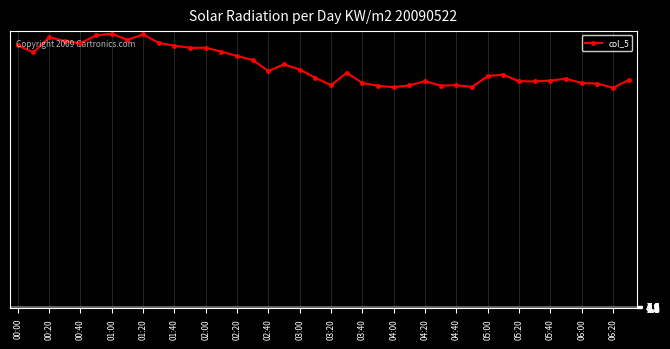

What is the smallest value displayed?

550.2